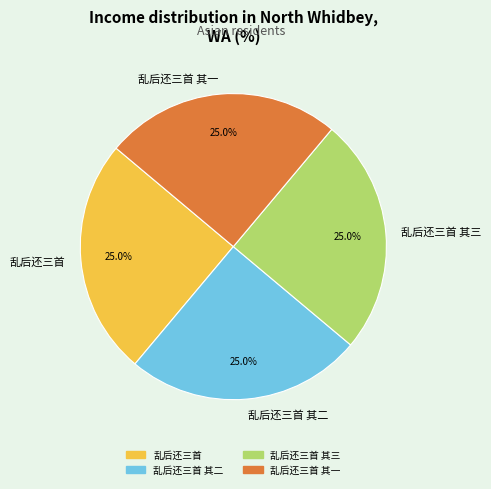

Is it true that 乱后还三首 is 25% of the pie?

True